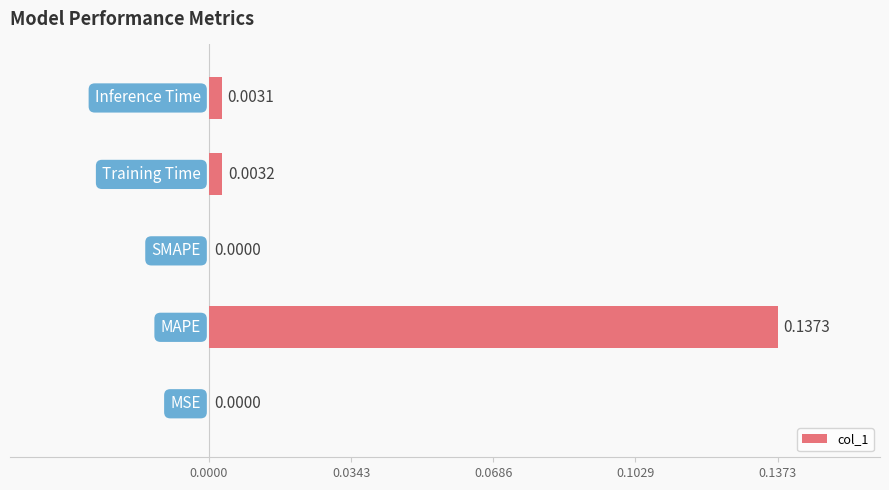

Does the chart contain stacked bars?

No